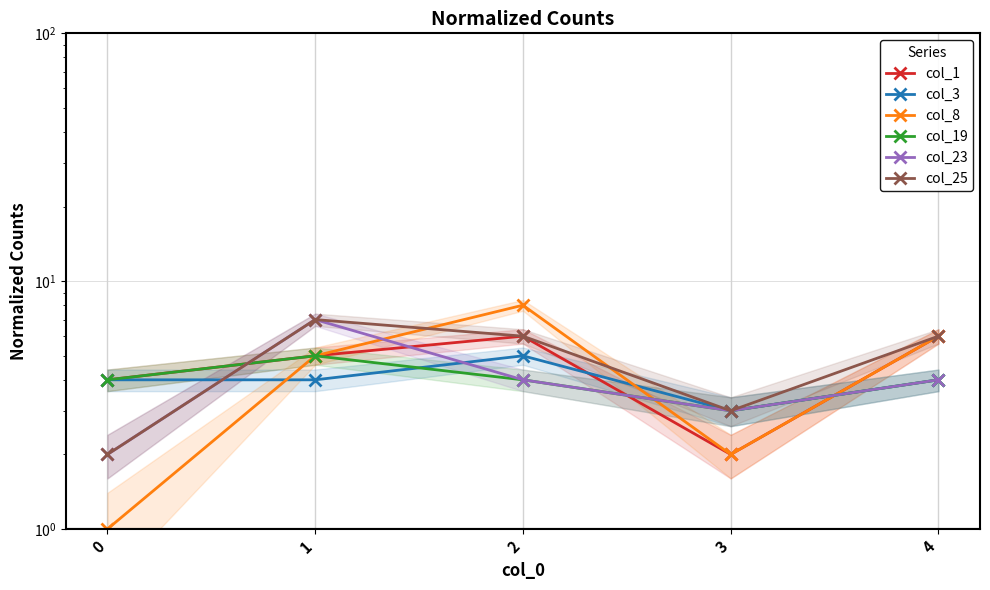

After their last crossing, which series has the higher values: col_19 or col_3?

col_3